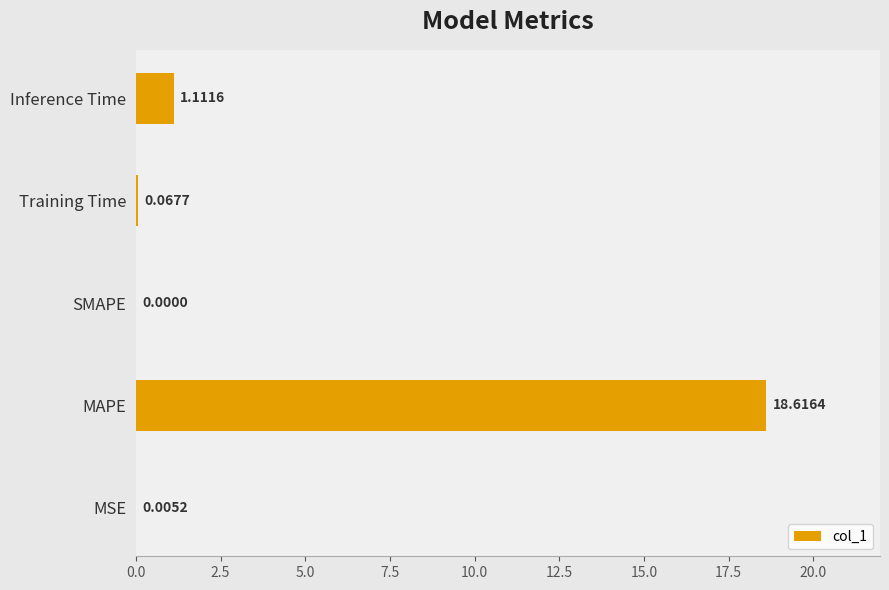

What is the change in value from SMAPE to Inference Time?

+1.1